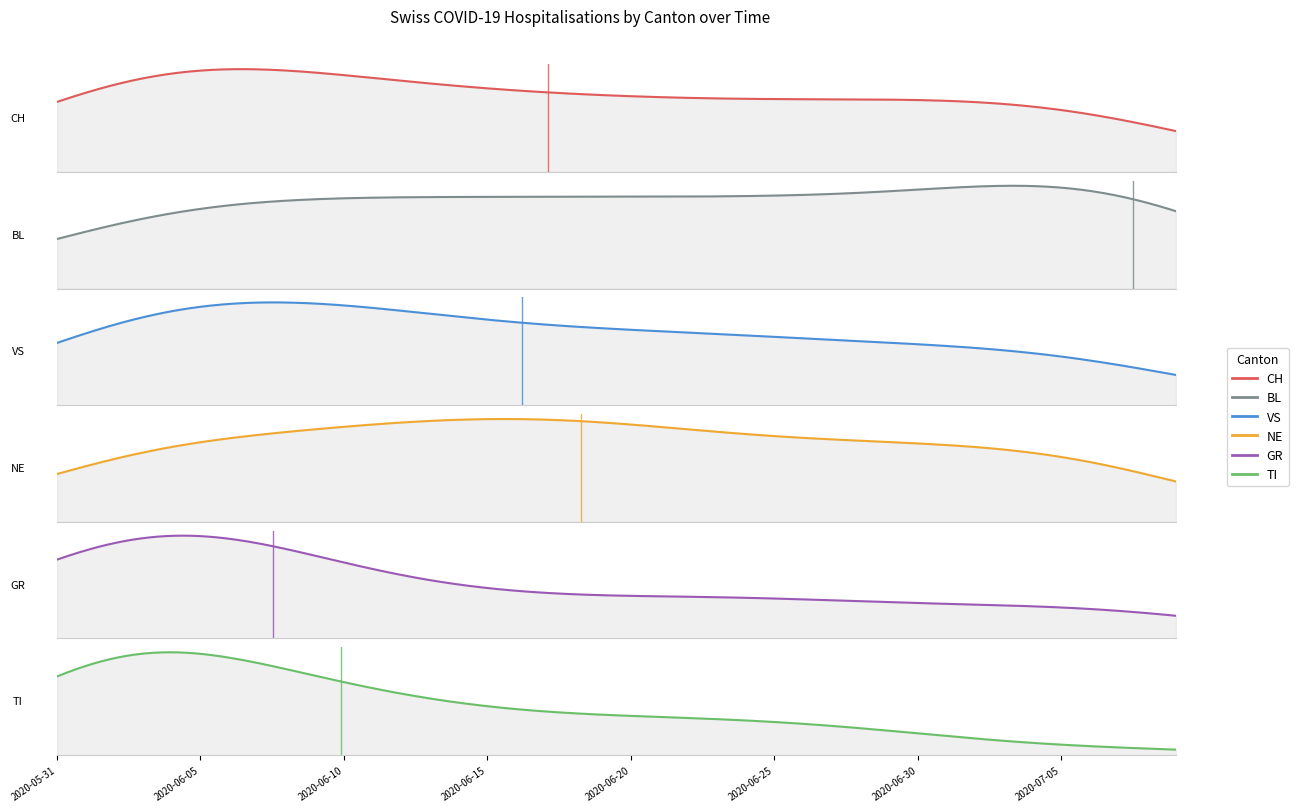

What is the sum of all TI values?

351